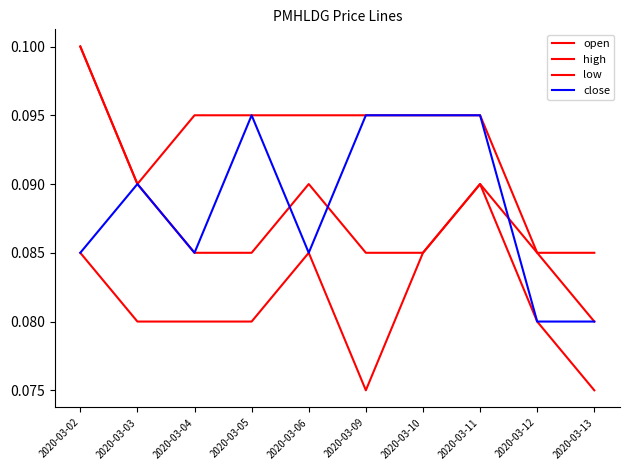

What is the lowest value of the close series?

0.1